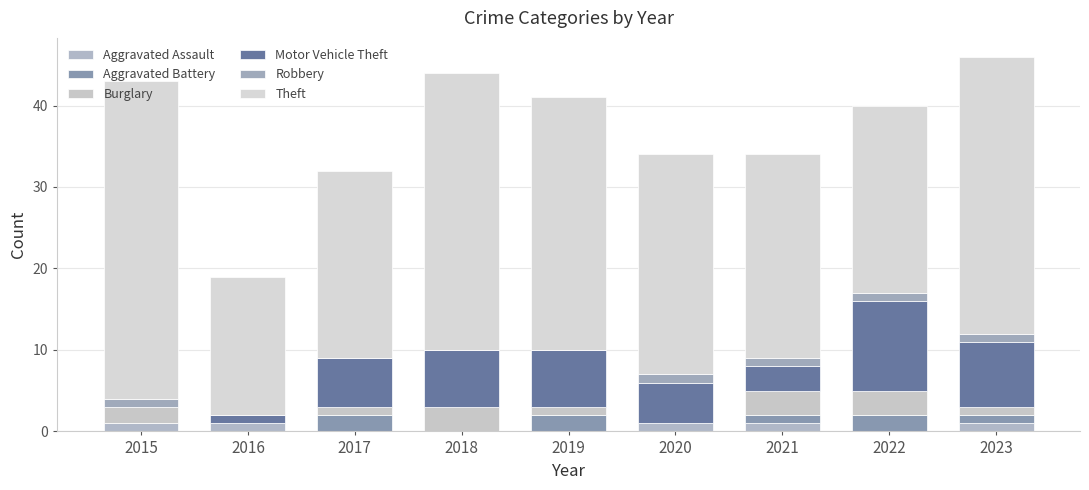

How many categories are shown in the chart?

9